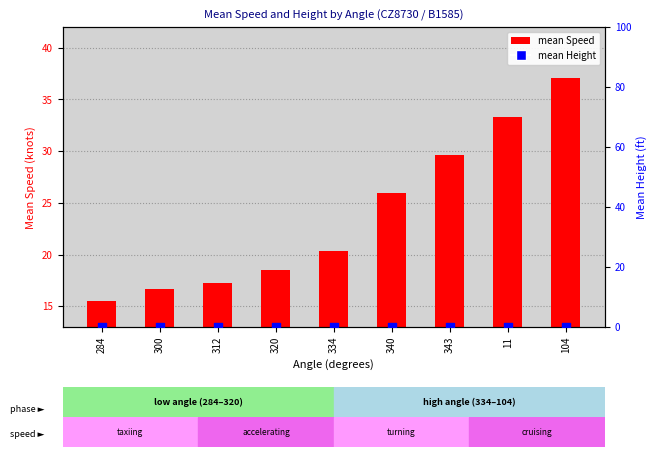

Which series has the largest Y range (max minus min)?

mean Speed